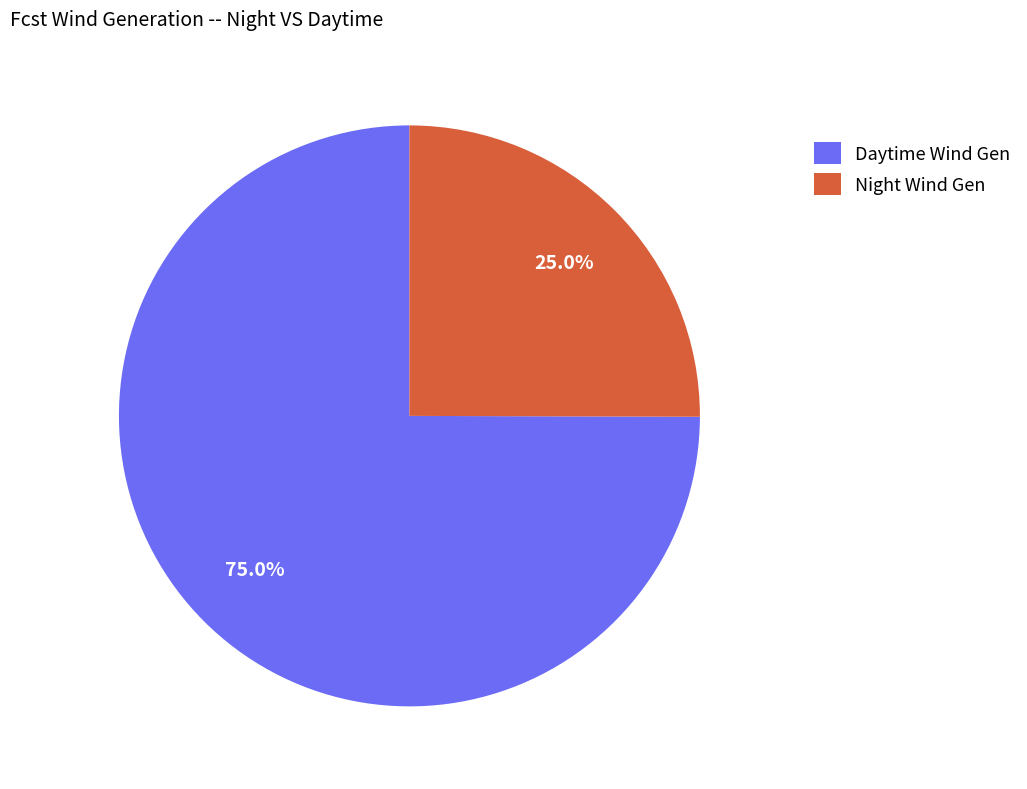

Which category has the smallest portion of the pie?

Night Wind Gen